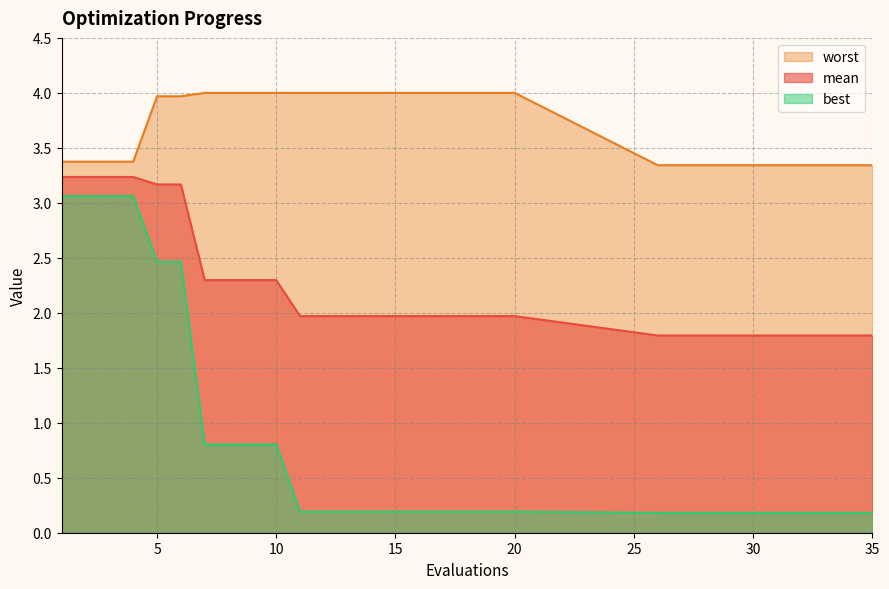

True or false: worst and mean cross at least once.

False